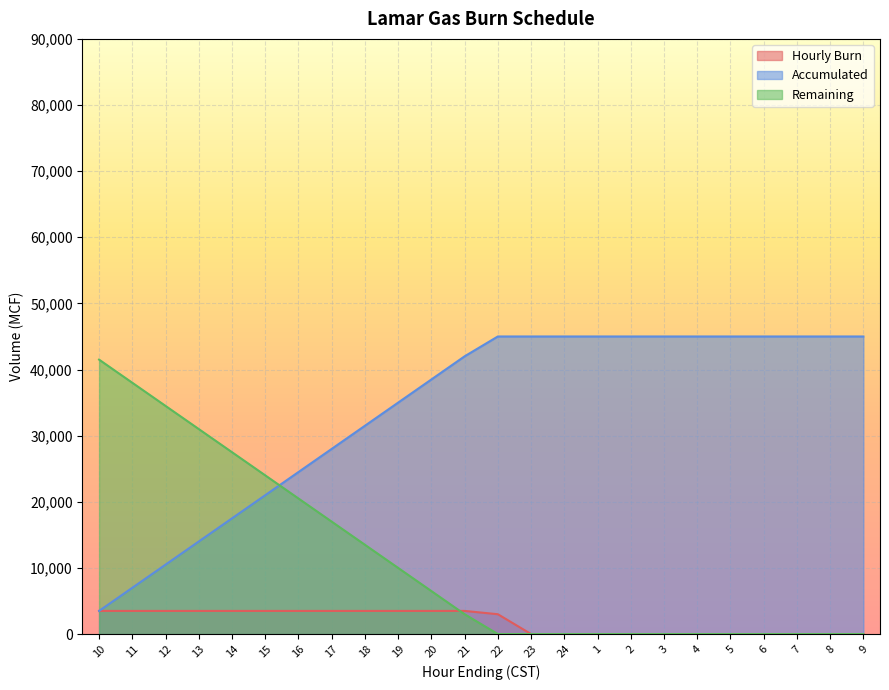

What is the difference between the Accumulated values at 3 and 15?

24000